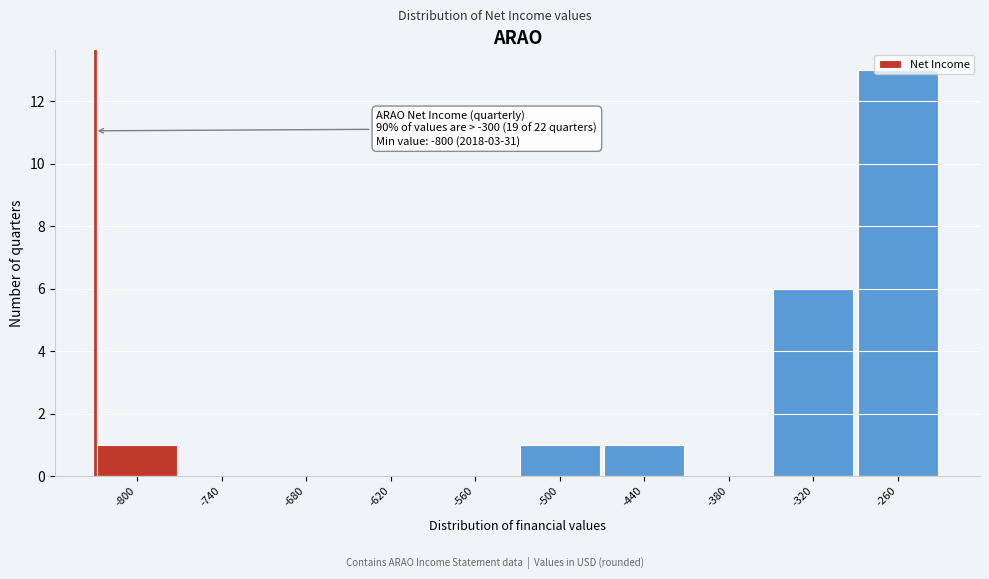

What is the greatest value displayed?

13